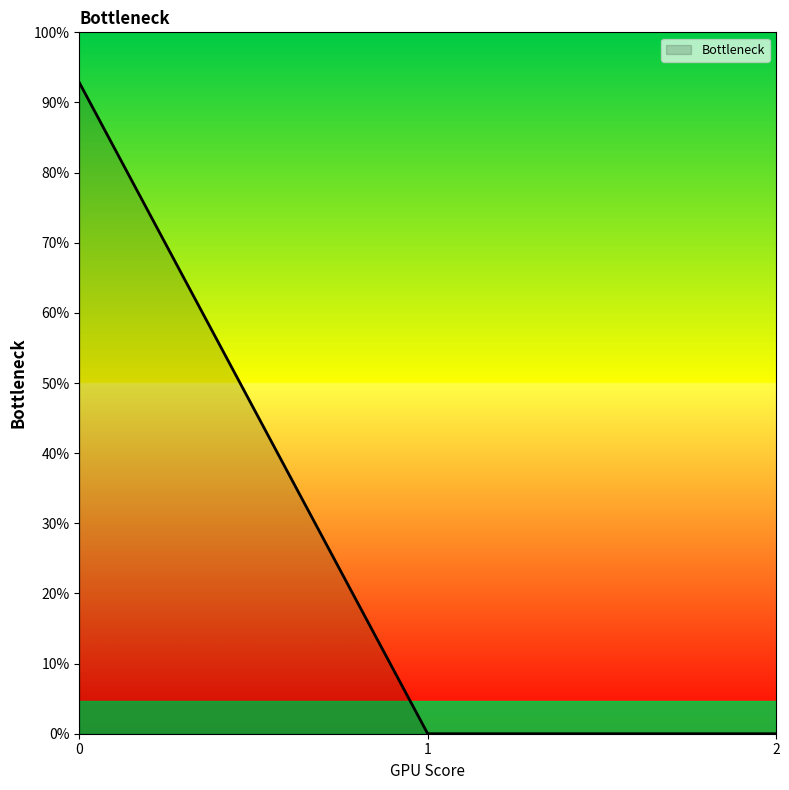

At which category does the chart reach its minimum across all series?

1